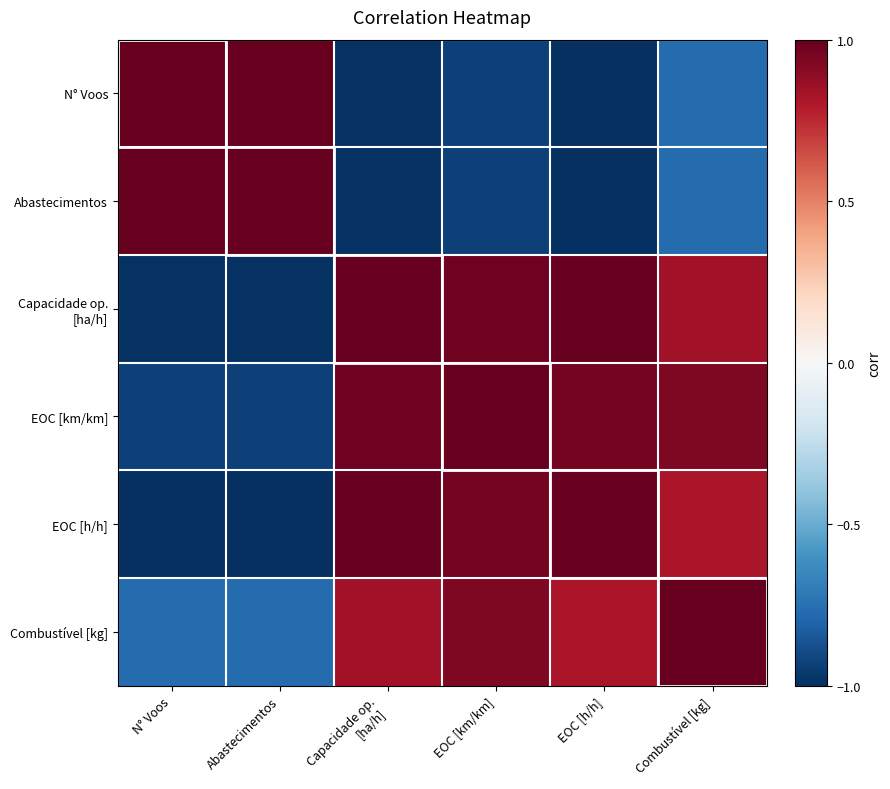

Which has a higher value, EOC [h/h] or Combustível [kg]?

Combustível [kg]